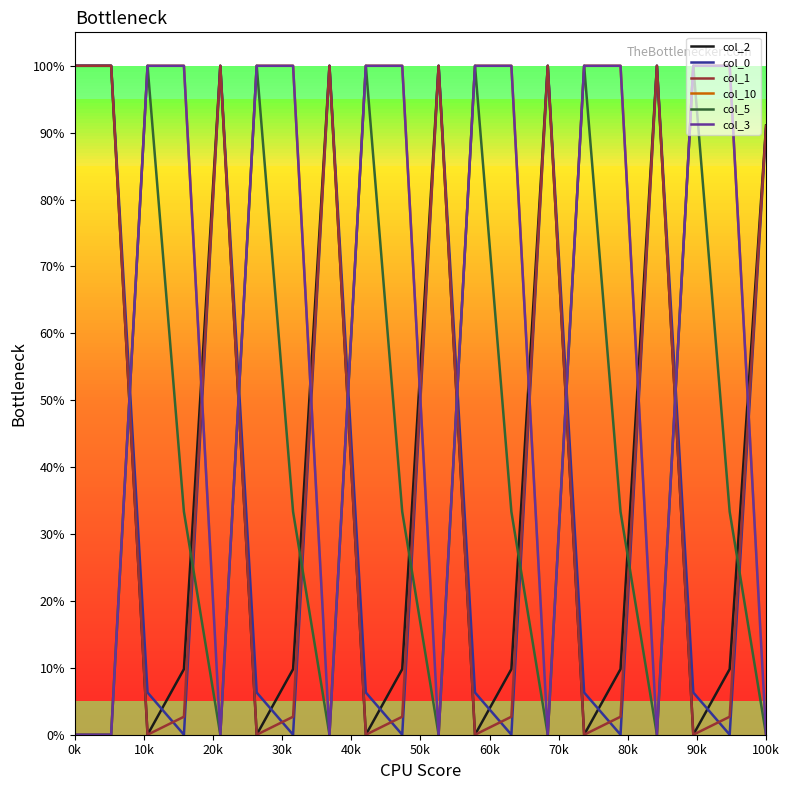

Does the chart have visible grid lines?

No